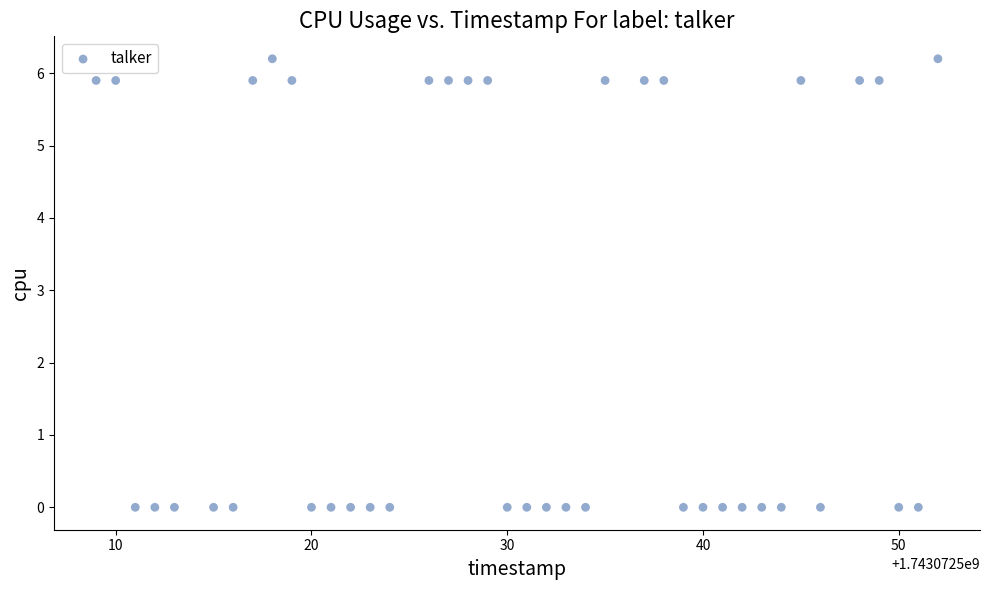

What is the range of Y values (max minus min)?

6.2